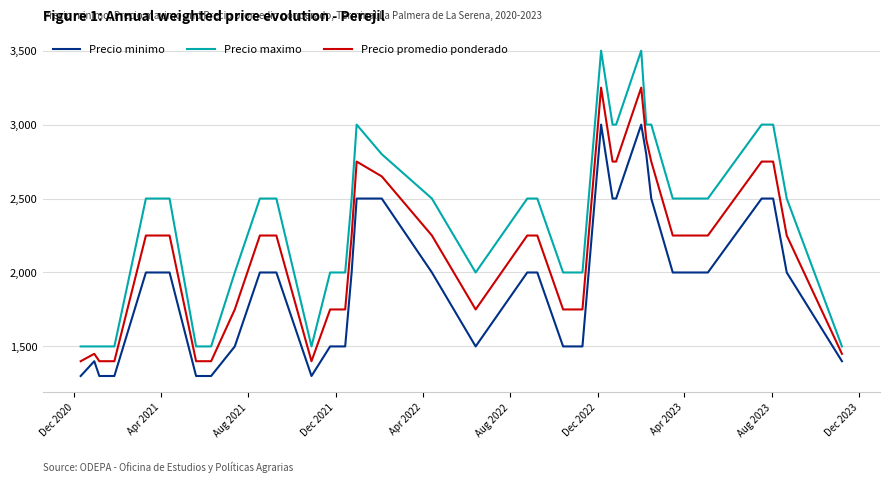

Which series has the largest total across all categories?

Precio maximo